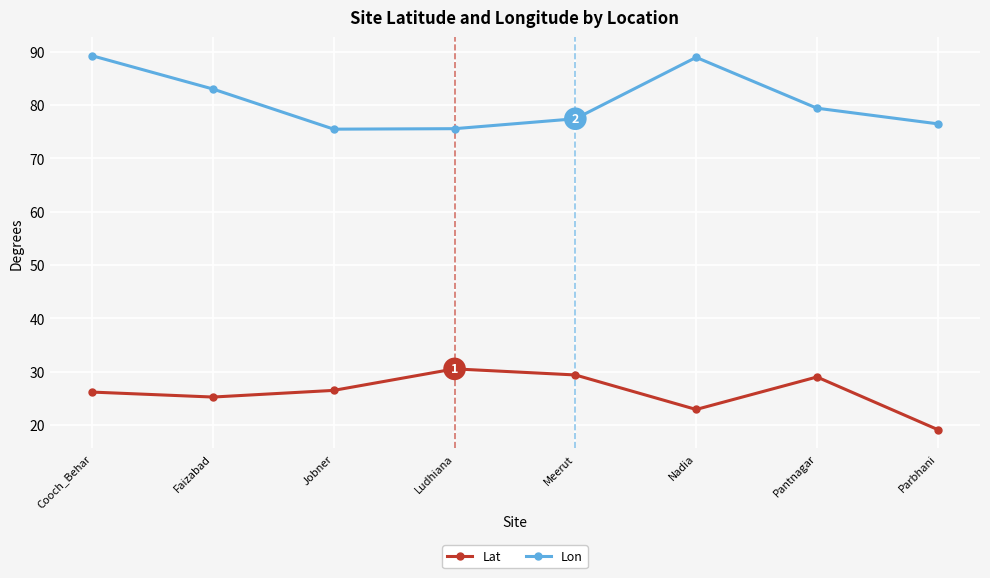

At how many categories does at least one series exceed 54?

8